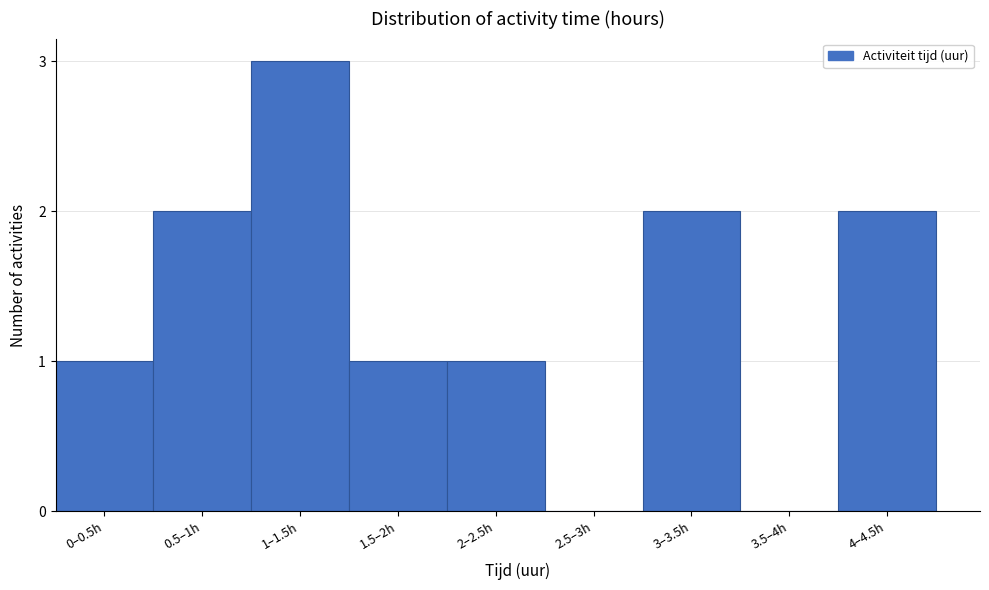

Reading left to right, transcribe all the data shown in this chart.

0–0.5h=1	0.5–1h=2	1–1.5h=3	1.5–2h=1	2–2.5h=1	2.5–3h=0	3–3.5h=2	3.5–4h=0	4–4.5h=2